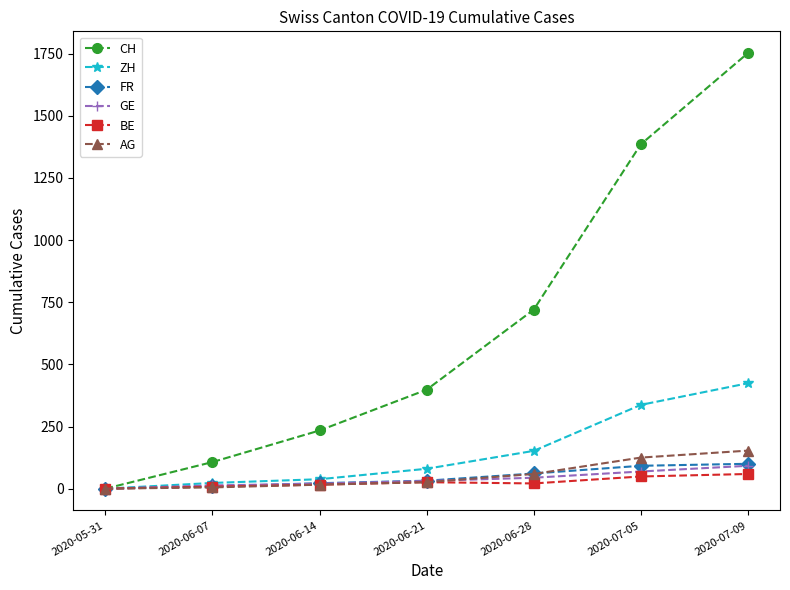

True or false: ZH has a value of 23 at 2020-06-07.

True